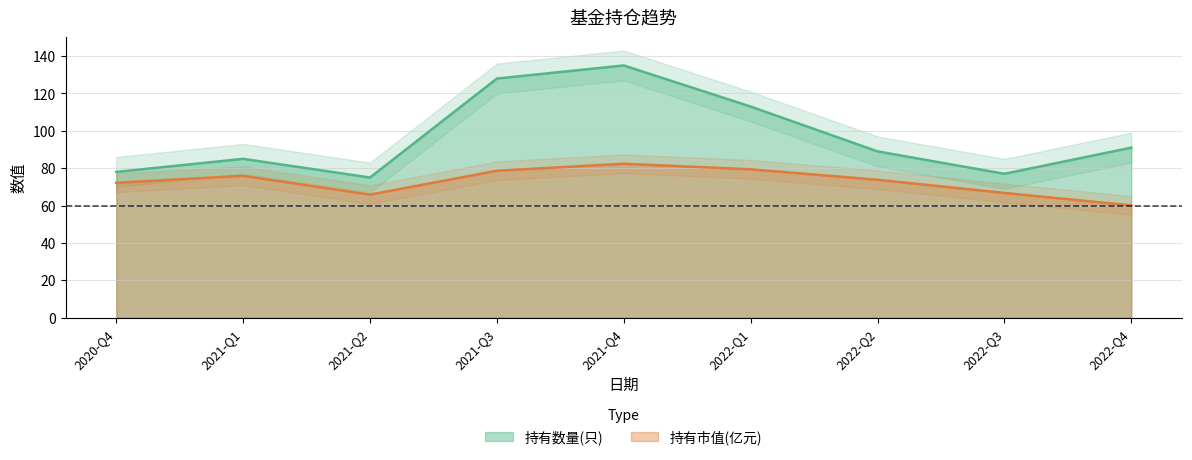

How many data points in 持有市值(亿元) are above 73?

5